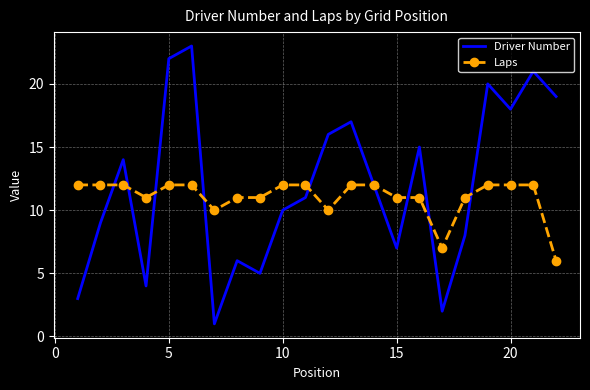

What is the maximum value for Laps?

12